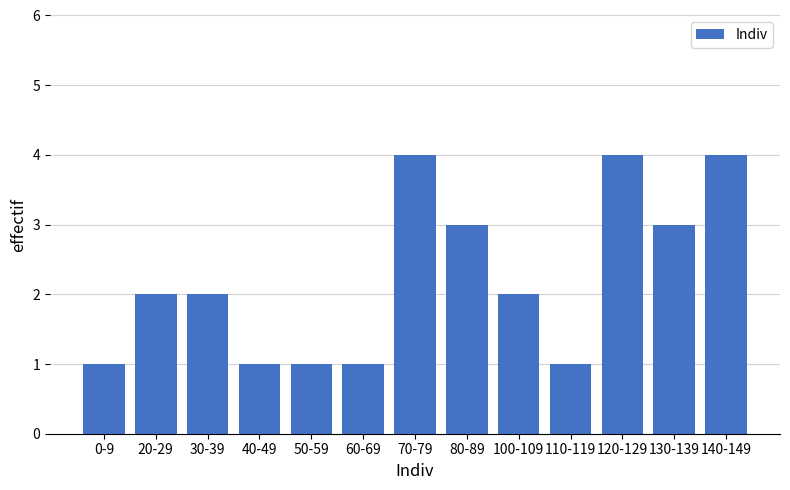

Reading right to left, what are all the values shown in this chart?

140-149=4	130-139=3	120-129=4	110-119=1	100-109=2	80-89=3	70-79=4	60-69=1	50-59=1	40-49=1	30-39=2	20-29=2	0-9=1